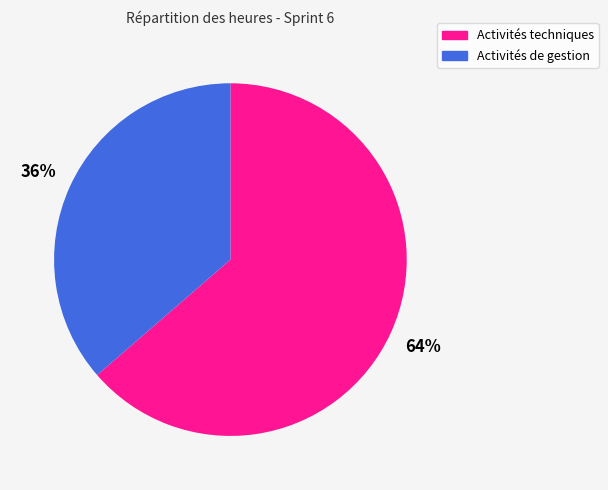

Is there any slice that represents more than half of the pie?

Yes